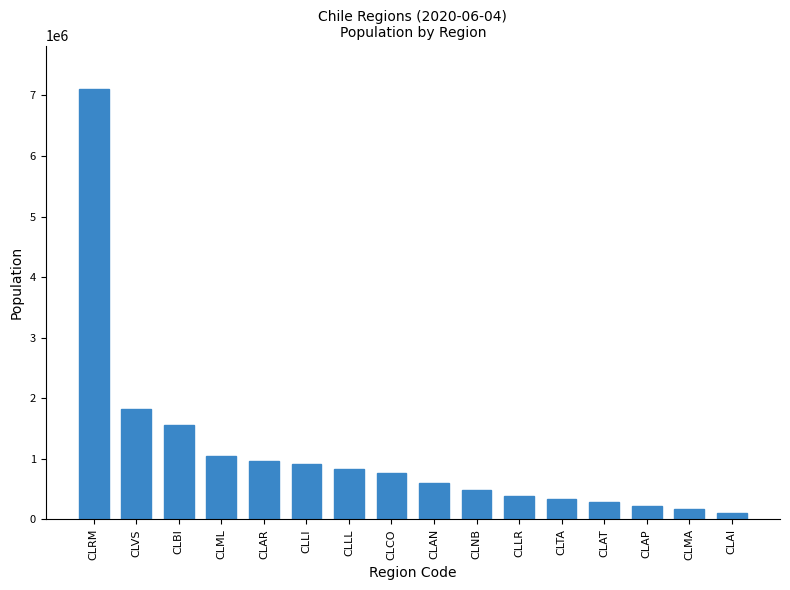

What position from the left is CLBI?

3